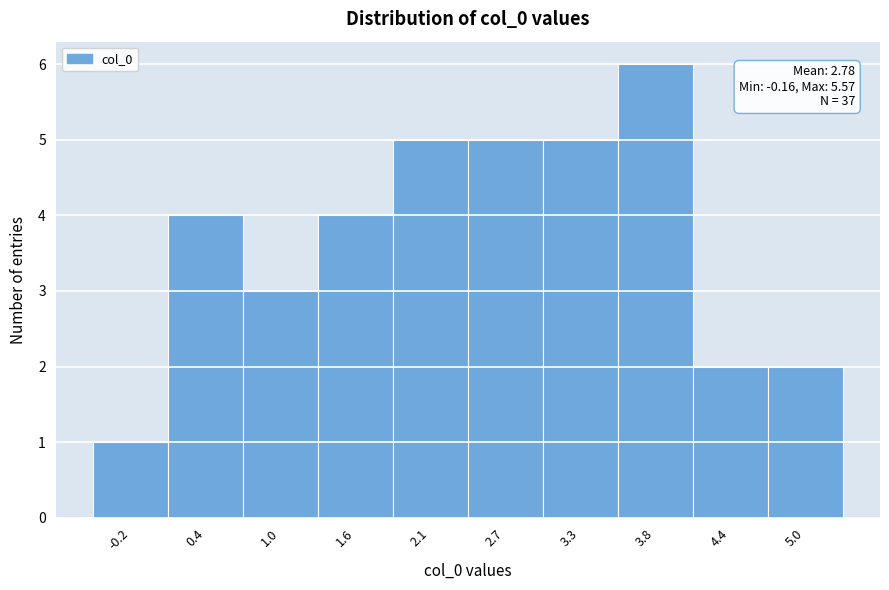

Reading left to right, extract all data points from this chart.

1	4	3	4	5	5	5	6	2	2